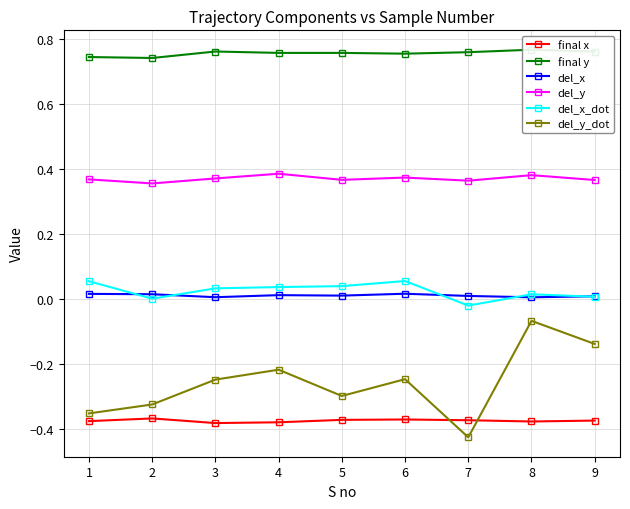

What is the spread (max minus min) of values at 4?

1.1